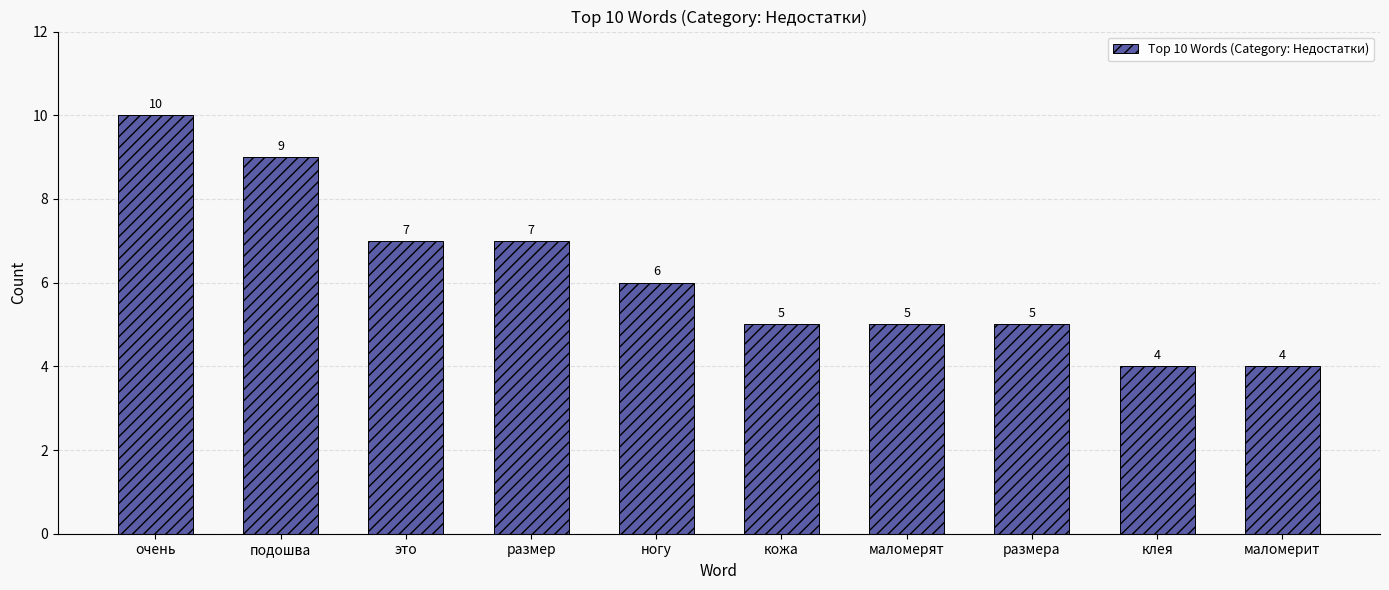

Does the chart contain stacked bars?

No